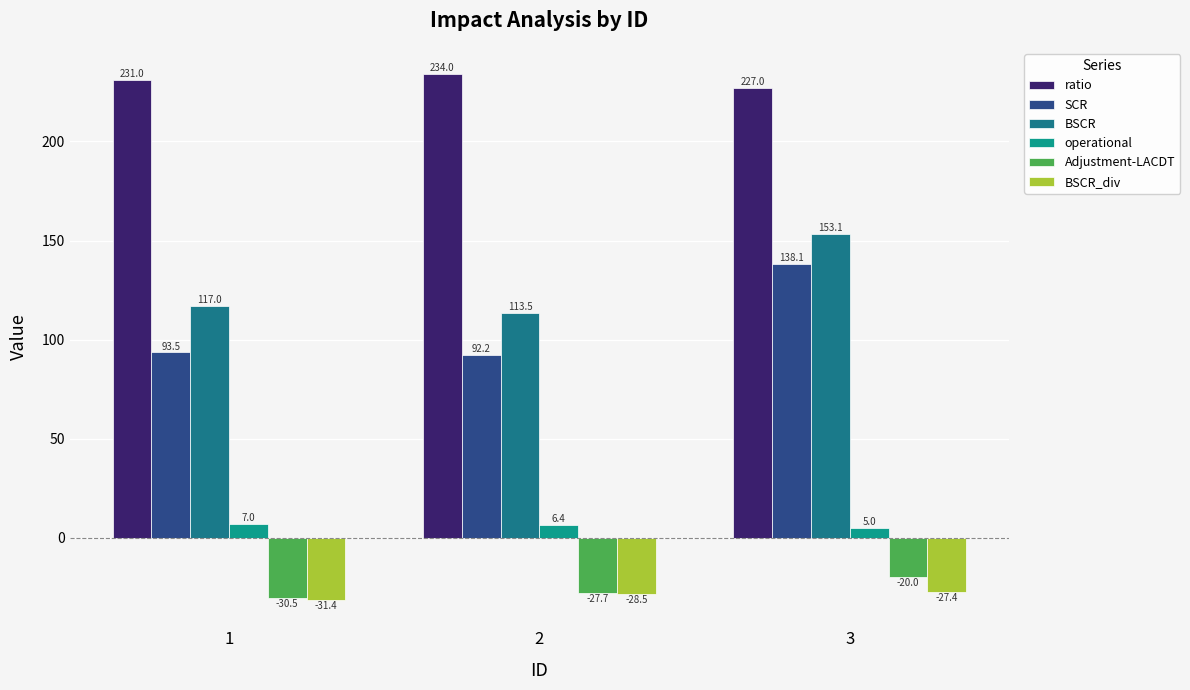

What is the spread (max minus min) of values at 2?

262.5